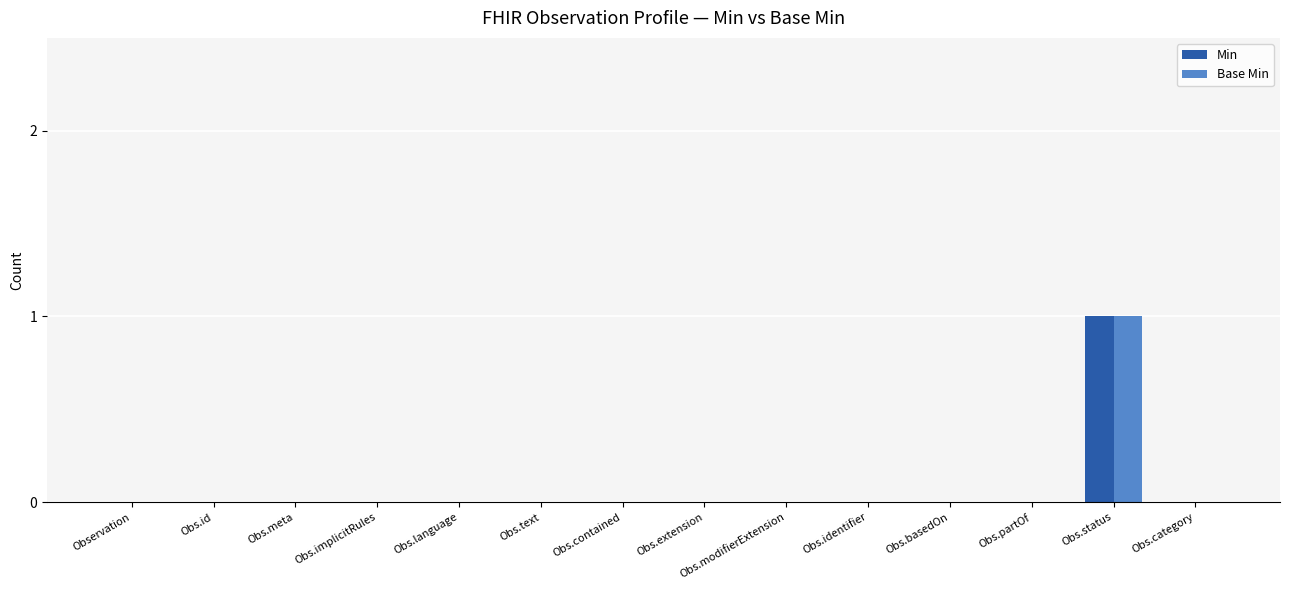

Reading right to left, extract all data points from this chart.

Min: 0	1	0	0	0	0	0	0	0	0	0	0	0	0
Base Min: 0	1	0	0	0	0	0	0	0	0	0	0	0	0